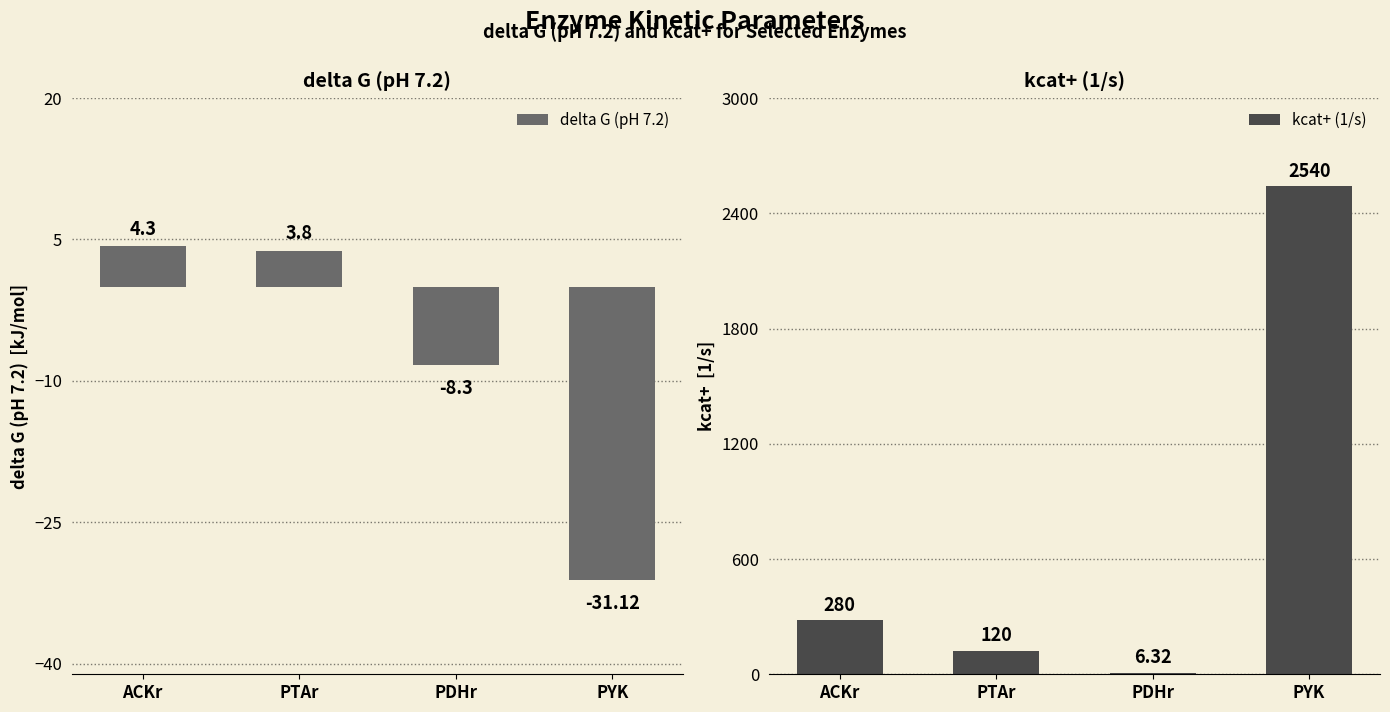

Between ACKr and PDHr, which series saw the biggest shift?

kcat+ (1/s)